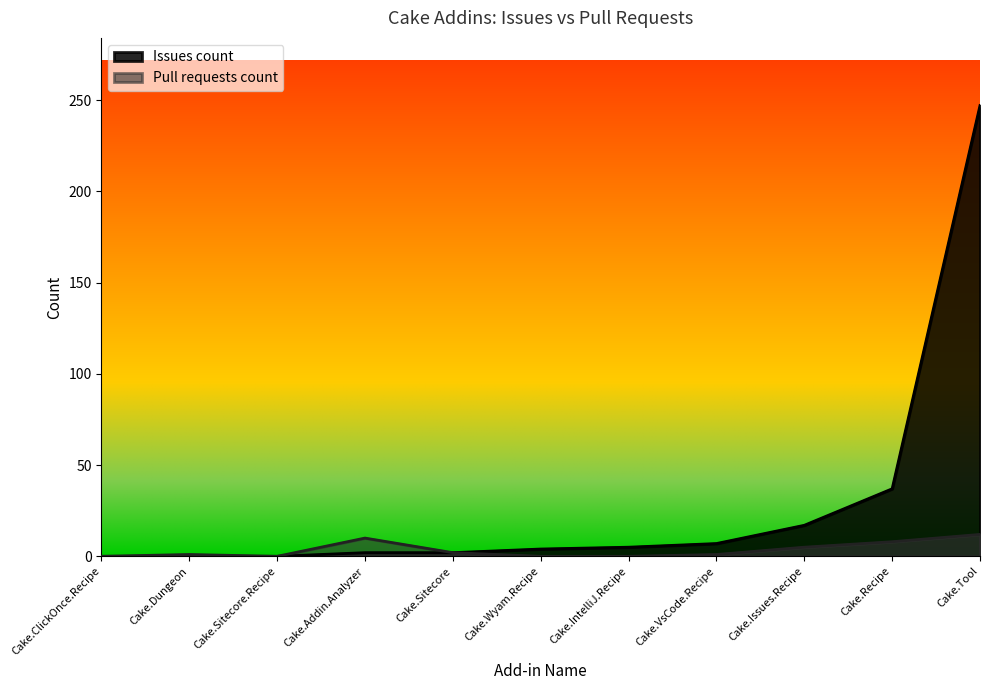

Which series ends up on top after the final intersection of Pull requests count and Issues count?

Issues count